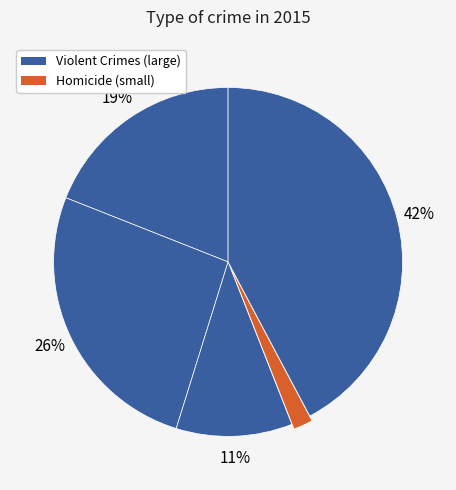

Which slice is the smallest?

Homicide